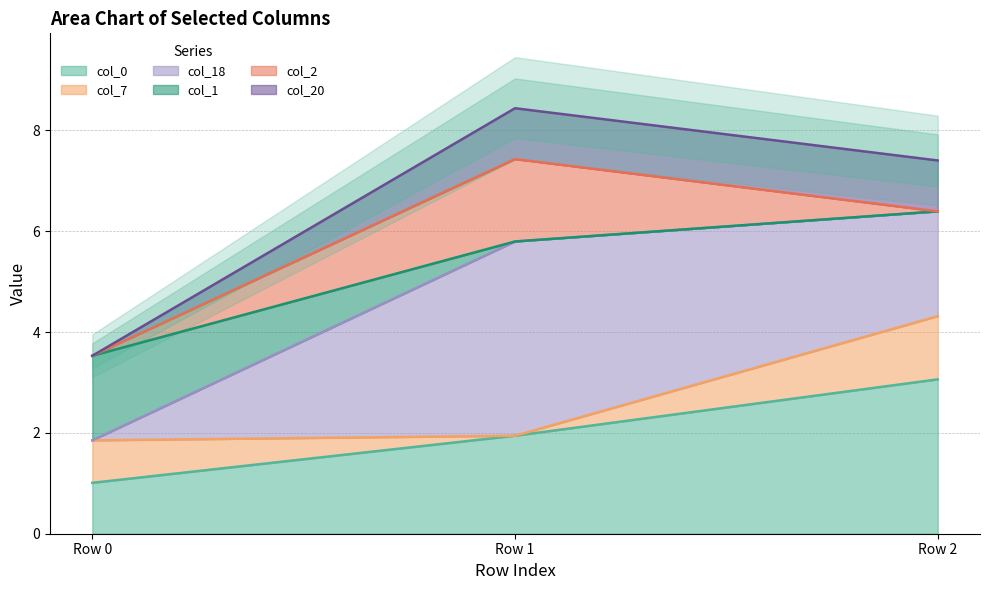

What is the greatest value displayed?

6.4